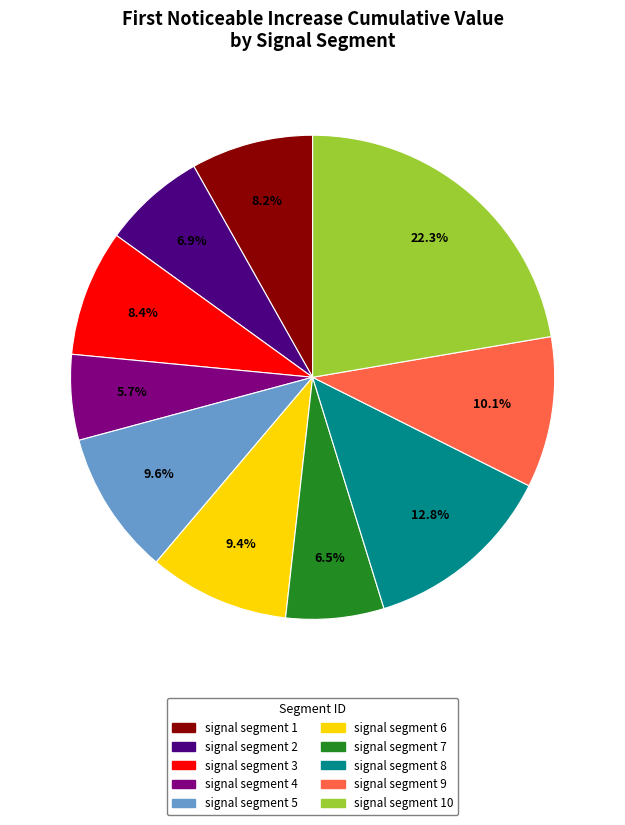

Count the number of slices in the pie.

10